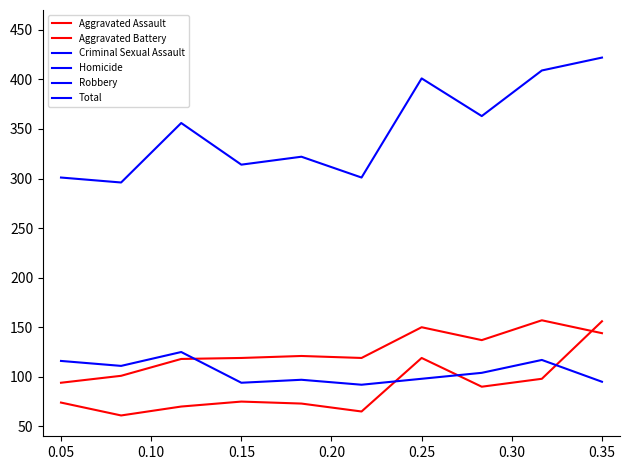

Is this an area chart (filled region under the line)?

No